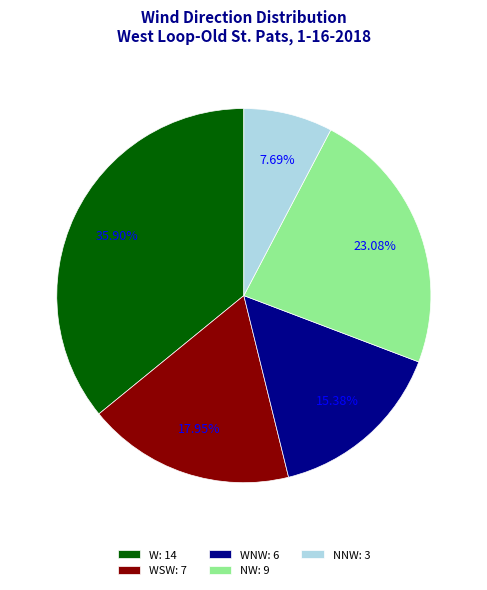

Between W: 14 and NNW: 3, which is larger?

W: 14